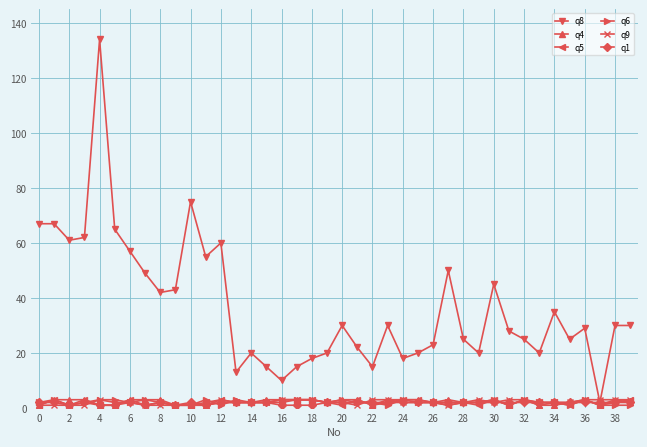

What is the smallest value displayed?

1